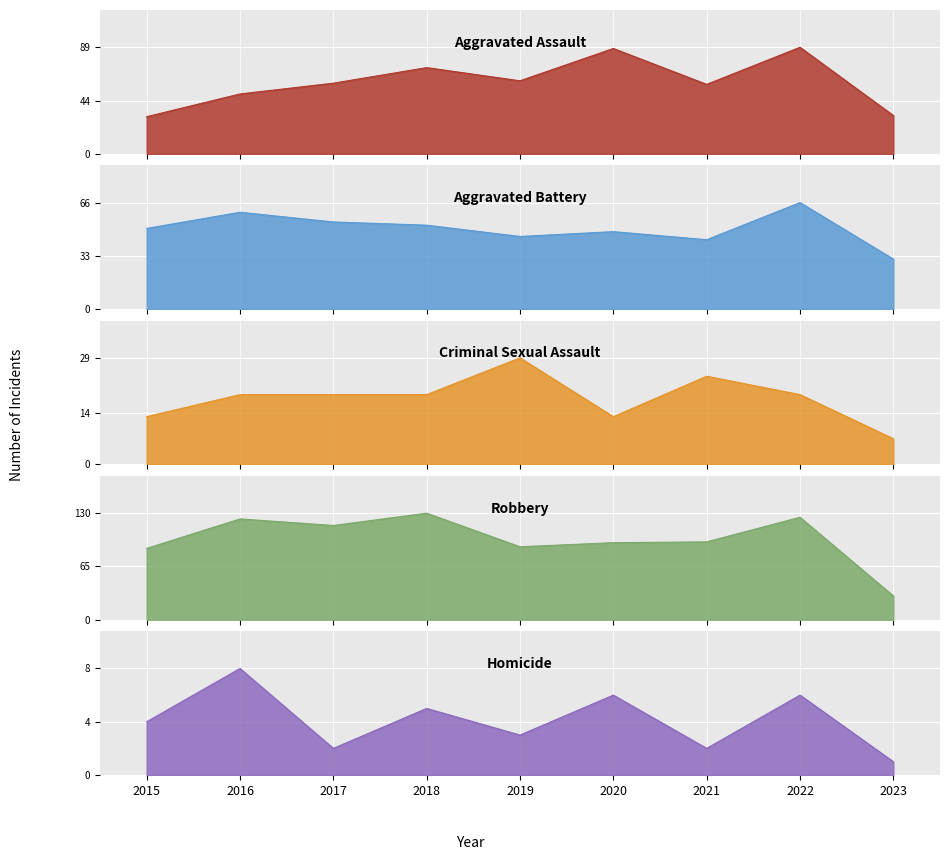

Is it true that Homicide equals 6 at 2022?

True